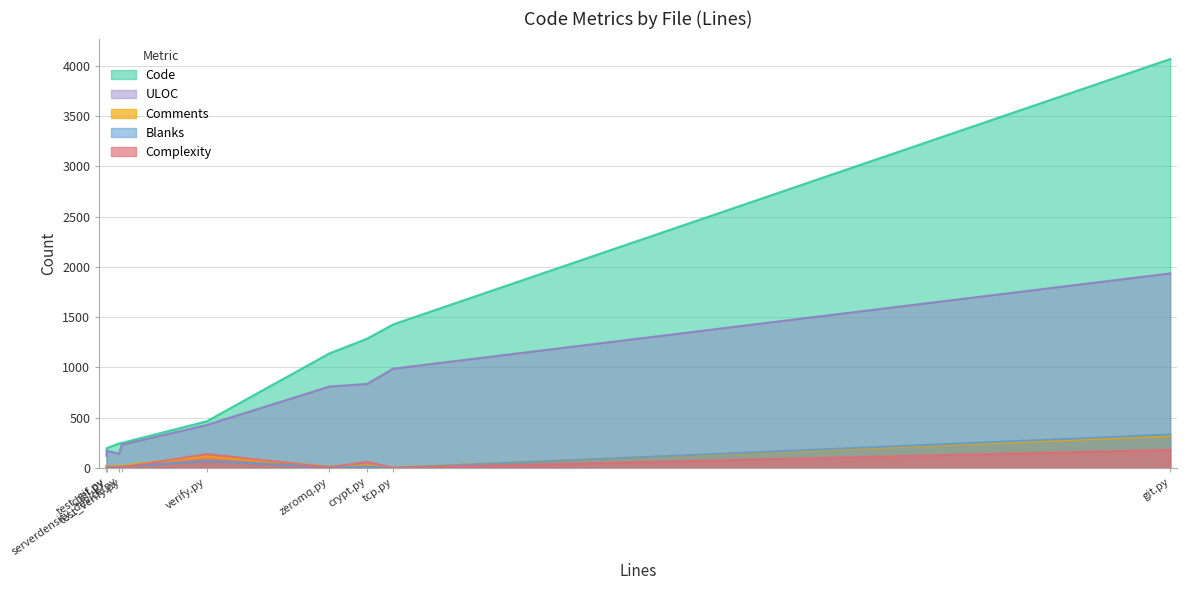

Read the Blanks value at crypt.py.

12